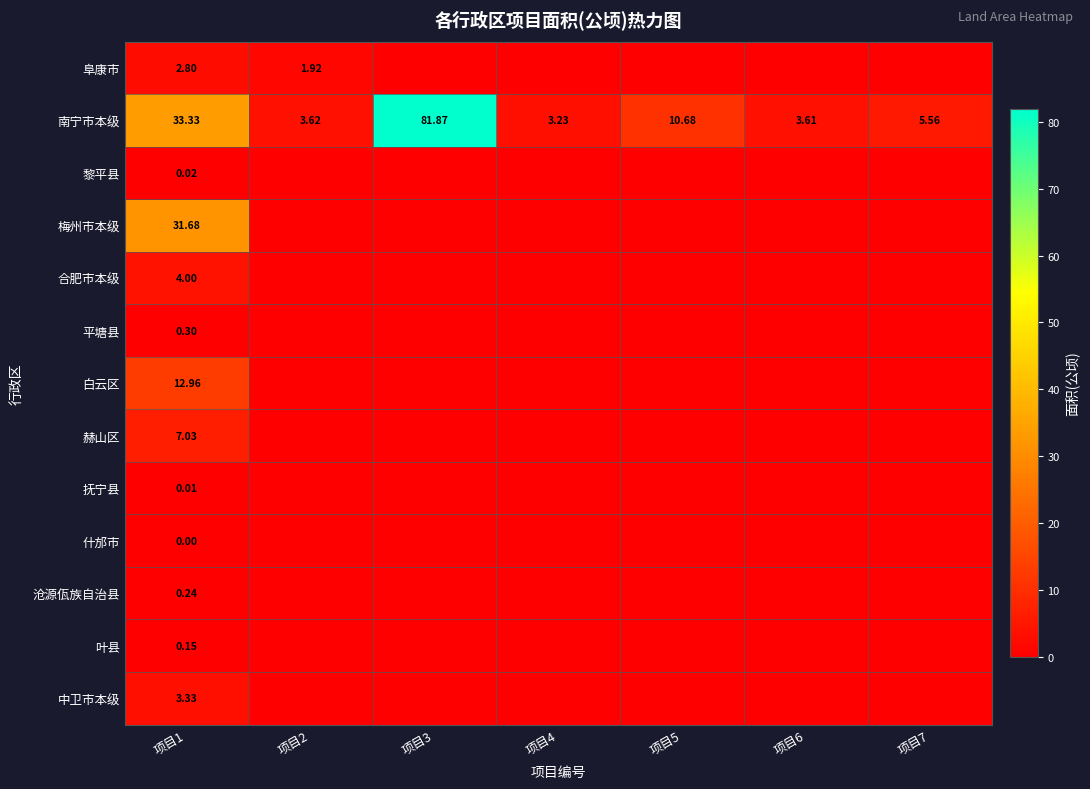

True or false: 中卫市本级 has a value of 0.0 at 项目3.

True